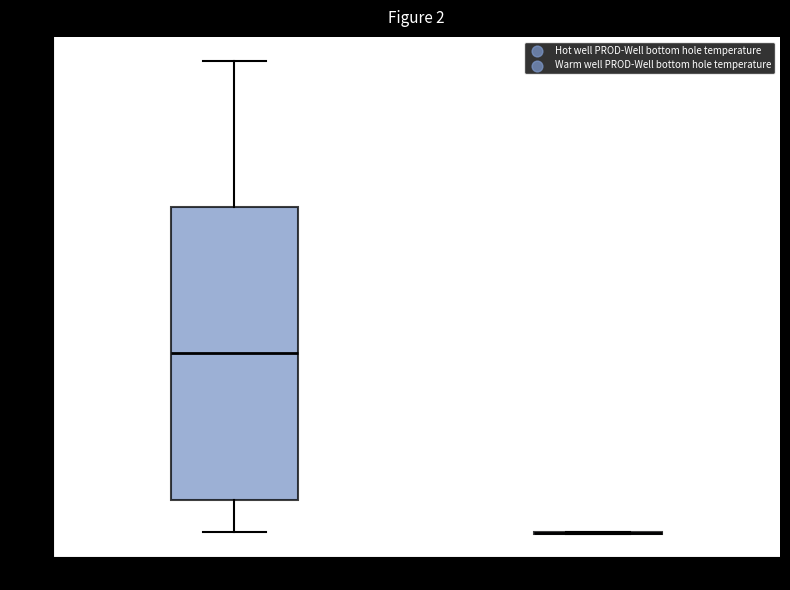

Reading left to right, read every box against the y-axis: the position of its median line, the range the box covers, and the ends of its whiskers. The values are not printed on the chart, so give them approximately, as read against the axis.

Hot well PROD: median 26, box 17 to 35, whiskers 15 to 44
Warm well PROD: box collapsed to a line at 15, whiskers 15 to 15